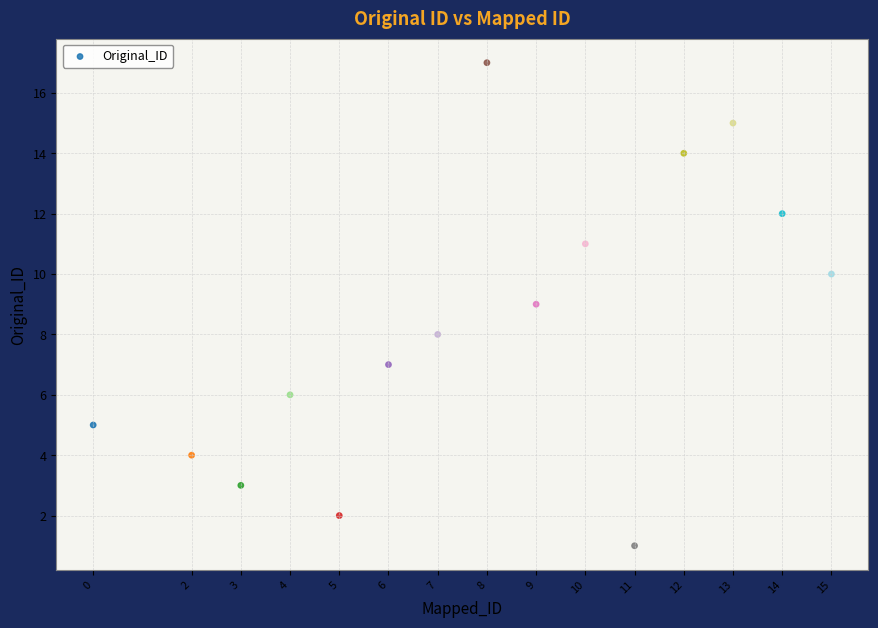

What is the range of Y values (max minus min)?

16